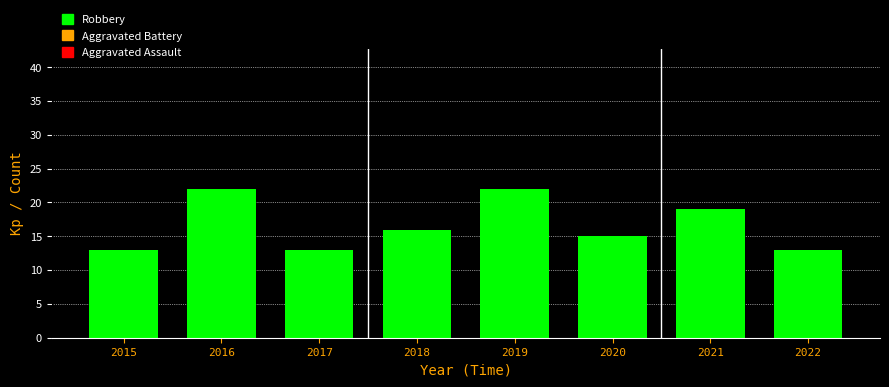

List the series in order of their peak value, lowest first.

Aggravated Battery, Aggravated Assault, Robbery